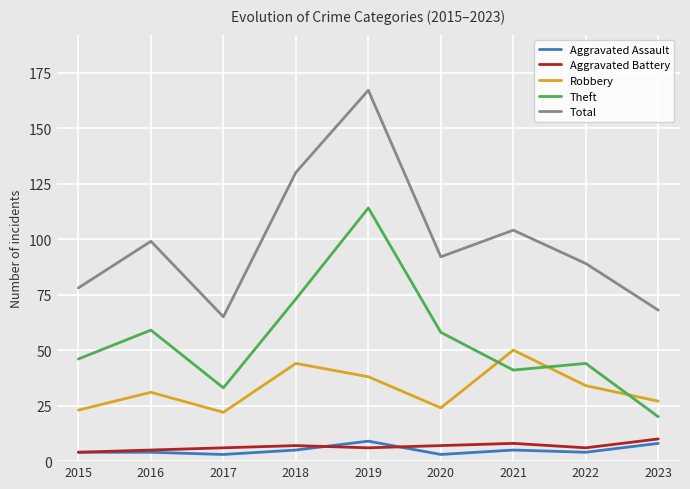

What is the difference between the Total values at 2023 and 2020?

24